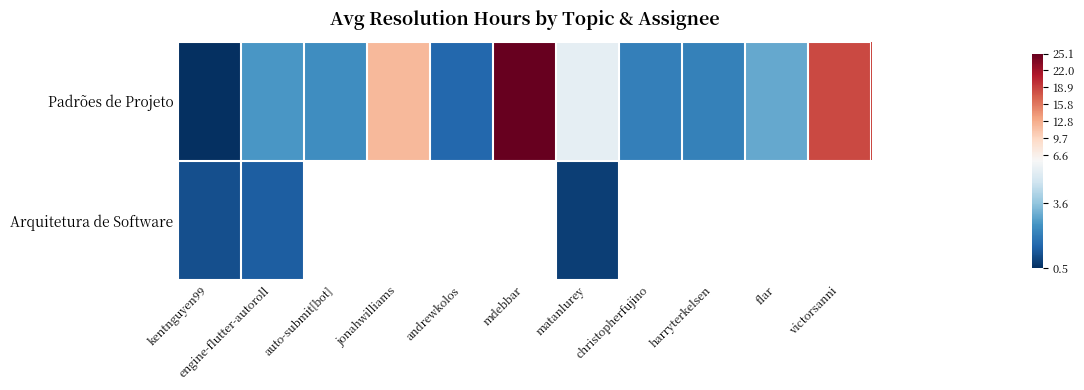

At which label does Padrões de Projeto first exceed 2?

engine-flutter-autoroll